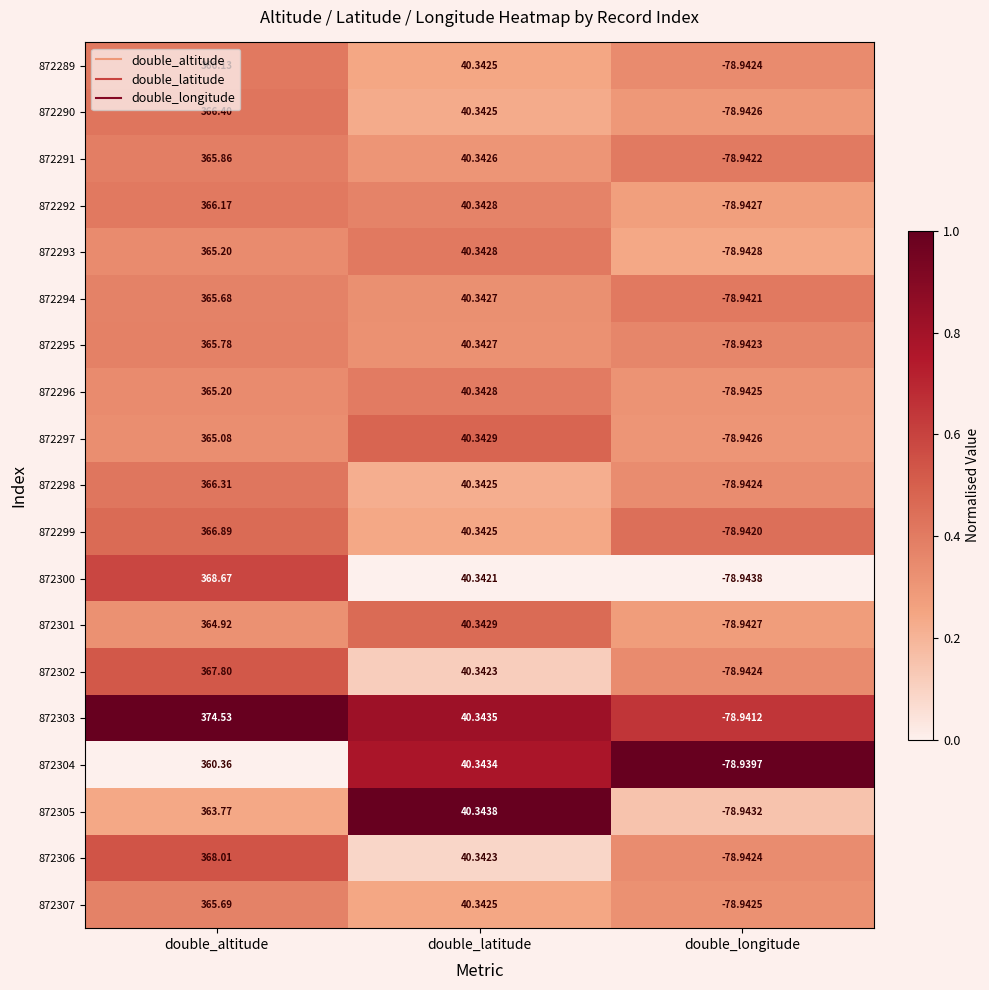

At which label does 872306 first exceed 40?

double_altitude